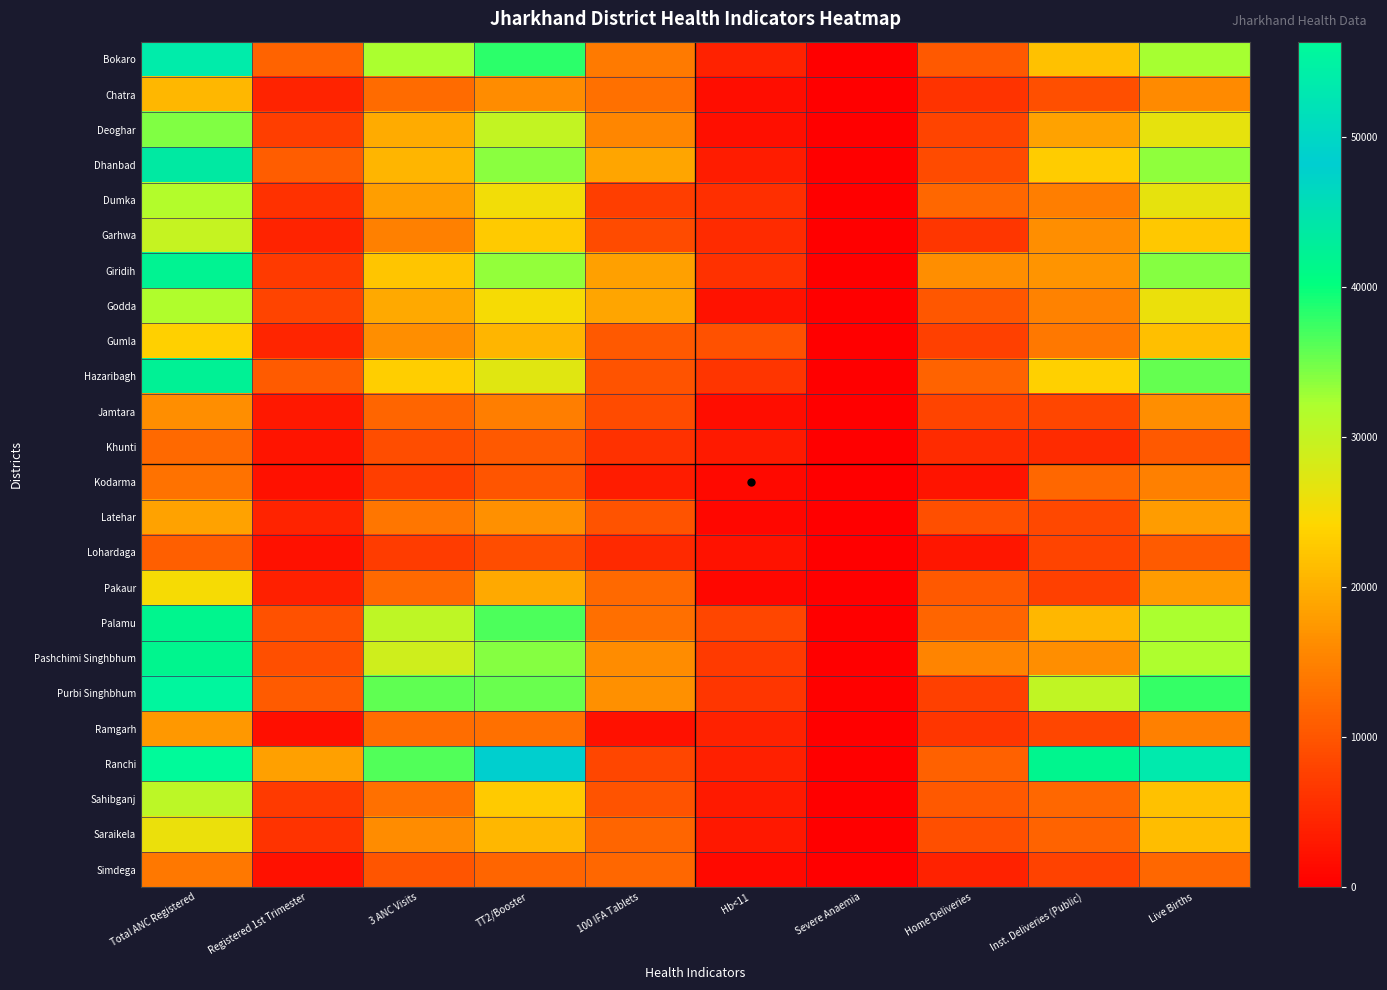

Reading left to right, what are all the values shown in this chart?

Bokaro: Total ANC Registered=53925	Registered 1st Trimester=11607	3 ANC Visits=32339	TT2/Booster=38210	100 IFA Tablets=14292	Hb<11=4121	Severe Anaemia=127	Home Deliveries=10389	Inst. Deliveries (Public)=21931	Live Births=32434
Chatra: Total ANC Registered=20865	Registered 1st Trimester=4398	3 ANC Visits=12353	TT2/Booster=16133	100 IFA Tablets=13109	Hb<11=1653	Severe Anaemia=31	Home Deliveries=5990	Inst. Deliveries (Public)=9336	Live Births=15986
Deoghar: Total ANC Registered=34148	Registered 1st Trimester=7429	3 ANC Visits=19556	TT2/Booster=30167	100 IFA Tablets=15540	Hb<11=1839	Severe Anaemia=18	Home Deliveries=8116	Inst. Deliveries (Public)=18528	Live Births=26573
Dhanbad: Total ANC Registered=43795	Registered 1st Trimester=10947	3 ANC Visits=20651	TT2/Booster=33835	100 IFA Tablets=18793	Hb<11=3306	Severe Anaemia=72	Home Deliveries=8907	Inst. Deliveries (Public)=22914	Live Births=33538
Dumka: Total ANC Registered=31626	Registered 1st Trimester=5899	3 ANC Visits=18213	TT2/Booster=25367	100 IFA Tablets=7333	Hb<11=5642	Severe Anaemia=69	Home Deliveries=12093	Inst. Deliveries (Public)=14556	Live Births=26485
Garhwa: Total ANC Registered=29862	Registered 1st Trimester=4203	3 ANC Visits=14875	TT2/Booster=22894	100 IFA Tablets=8825	Hb<11=5107	Severe Anaemia=178	Home Deliveries=6438	Inst. Deliveries (Public)=16420	Live Births=22589
Giridih: Total ANC Registered=42274	Registered 1st Trimester=7040	3 ANC Visits=22373	TT2/Booster=33429	100 IFA Tablets=18490	Hb<11=5842	Severe Anaemia=11	Home Deliveries=16510	Inst. Deliveries (Public)=17069	Live Births=34007
Godda: Total ANC Registered=31893	Registered 1st Trimester=7991	3 ANC Visits=19263	TT2/Booster=25105	100 IFA Tablets=18823	Hb<11=2387	Severe Anaemia=103	Home Deliveries=10189	Inst. Deliveries (Public)=15148	Live Births=26074
Gumla: Total ANC Registered=23377	Registered 1st Trimester=4526	3 ANC Visits=16382	TT2/Booster=20558	100 IFA Tablets=10416	Hb<11=9478	Severe Anaemia=176	Home Deliveries=7505	Inst. Deliveries (Public)=13911	Live Births=21647
Hazaribagh: Total ANC Registered=42372	Registered 1st Trimester=10791	3 ANC Visits=23301	TT2/Booster=27270	100 IFA Tablets=9731	Hb<11=6356	Severe Anaemia=147	Home Deliveries=11637	Inst. Deliveries (Public)=23363	Live Births=35557
Jamtara: Total ANC Registered=16452	Registered 1st Trimester=3058	3 ANC Visits=11808	TT2/Booster=14583	100 IFA Tablets=9008	Hb<11=1581	Severe Anaemia=0	Home Deliveries=7951	Inst. Deliveries (Public)=8250	Live Births=16307
Khunti: Total ANC Registered=12200	Registered 1st Trimester=2481	3 ANC Visits=9121	TT2/Booster=10376	100 IFA Tablets=5847	Hb<11=3093	Severe Anaemia=81	Home Deliveries=5226	Inst. Deliveries (Public)=5210	Live Births=10463
Kodarma: Total ANC Registered=13327	Registered 1st Trimester=2089	3 ANC Visits=7307	TT2/Booster=10111	100 IFA Tablets=3445	Hb<11=1260	Severe Anaemia=62	Home Deliveries=2628	Inst. Deliveries (Public)=12001	Live Births=14812
Latehar: Total ANC Registered=18619	Registered 1st Trimester=4284	3 ANC Visits=13848	TT2/Booster=16624	100 IFA Tablets=9864	Hb<11=990	Severe Anaemia=14	Home Deliveries=9276	Inst. Deliveries (Public)=8458	Live Births=17884
Lohardaga: Total ANC Registered=11180	Registered 1st Trimester=2099	3 ANC Visits=7260	TT2/Booster=9217	100 IFA Tablets=5059	Hb<11=2241	Severe Anaemia=101	Home Deliveries=2760	Inst. Deliveries (Public)=8003	Live Births=10718
Pakaur: Total ANC Registered=25053	Registered 1st Trimester=3924	3 ANC Visits=12251	TT2/Booster=19278	100 IFA Tablets=12238	Hb<11=897	Severe Anaemia=0	Home Deliveries=10571	Inst. Deliveries (Public)=7548	Live Births=18056
Palamu: Total ANC Registered=41785	Registered 1st Trimester=9598	3 ANC Visits=30604	TT2/Booster=36776	100 IFA Tablets=12917	Hb<11=8219	Severe Anaemia=66	Home Deliveries=11684	Inst. Deliveries (Public)=20893	Live Births=32252
Pashchimi Singhbhum: Total ANC Registered=41791	Registered 1st Trimester=9422	3 ANC Visits=29052	TT2/Booster=34129	100 IFA Tablets=16184	Hb<11=6926	Severe Anaemia=57	Home Deliveries=15258	Inst. Deliveries (Public)=16506	Live Births=31995
Purbi Singhbhum: Total ANC Registered=55625	Registered 1st Trimester=10699	3 ANC Visits=35691	TT2/Booster=35321	100 IFA Tablets=16672	Hb<11=6455	Severe Anaemia=423	Home Deliveries=7505	Inst. Deliveries (Public)=30367	Live Births=37724
Ramgarh: Total ANC Registered=17616	Registered 1st Trimester=1940	3 ANC Visits=12721	TT2/Booster=13164	100 IFA Tablets=2196	Hb<11=4043	Severe Anaemia=147	Home Deliveries=6522	Inst. Deliveries (Public)=8327	Live Births=14969
Ranchi: Total ANC Registered=56386	Registered 1st Trimester=18397	3 ANC Visits=36379	TT2/Booster=48531	100 IFA Tablets=8192	Hb<11=3949	Severe Anaemia=94	Home Deliveries=11359	Inst. Deliveries (Public)=41666	Live Births=53364
Sahibganj: Total ANC Registered=30724	Registered 1st Trimester=6849	3 ANC Visits=13011	TT2/Booster=22805	100 IFA Tablets=9871	Hb<11=3230	Severe Anaemia=40	Home Deliveries=10383	Inst. Deliveries (Public)=11987	Live Births=21907
Saraikela: Total ANC Registered=26137	Registered 1st Trimester=6099	3 ANC Visits=16250	TT2/Booster=20751	100 IFA Tablets=11762	Hb<11=3057	Severe Anaemia=4	Home Deliveries=9376	Inst. Deliveries (Public)=11562	Live Births=21414
Simdega: Total ANC Registered=13882	Registered 1st Trimester=2172	3 ANC Visits=10054	TT2/Booster=11809	100 IFA Tablets=11964	Hb<11=1231	Severe Anaemia=2	Home Deliveries=4144	Inst. Deliveries (Public)=7853	Live Births=12024